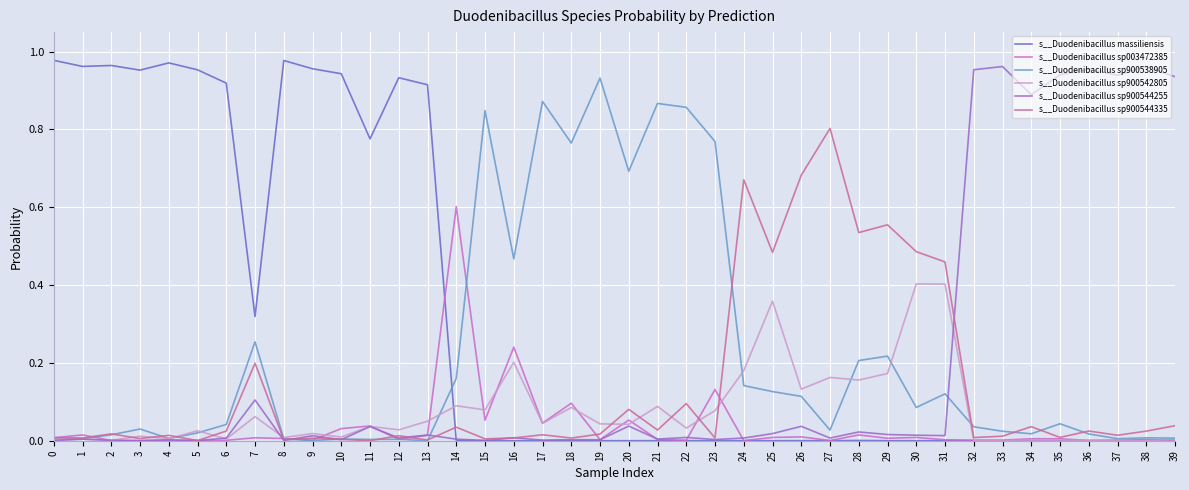

Which series has the largest total across all categories?

s__Duodenibacillus massiliensis